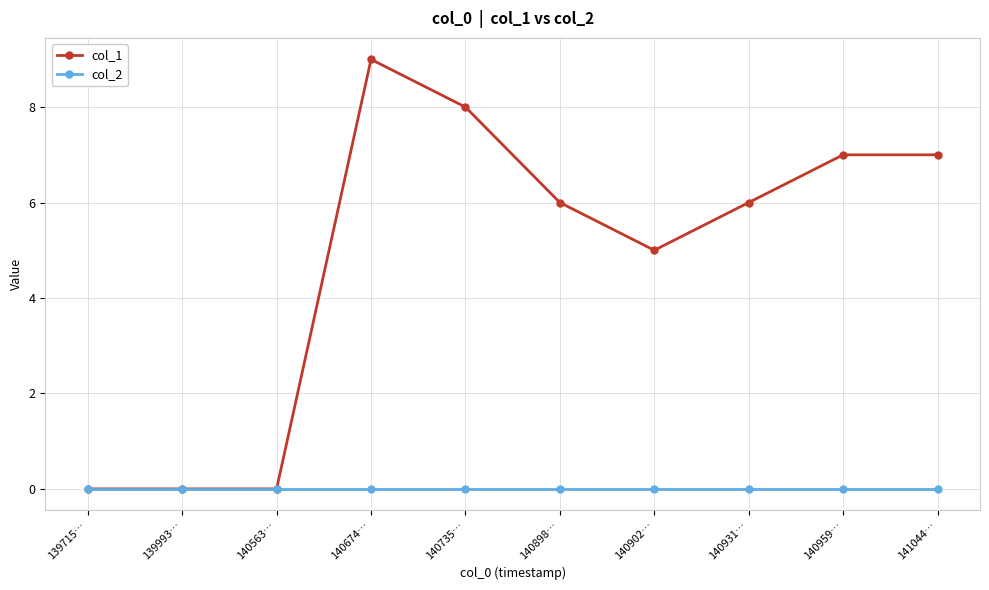

The value of col_1 at 140563… is 0. True or false?

True